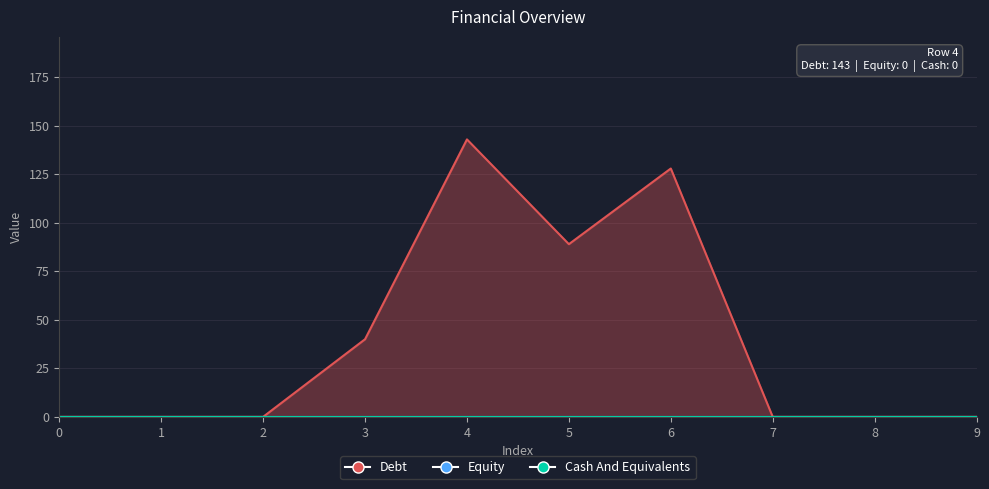

True or false: Debt and Equity cross at least once.

False